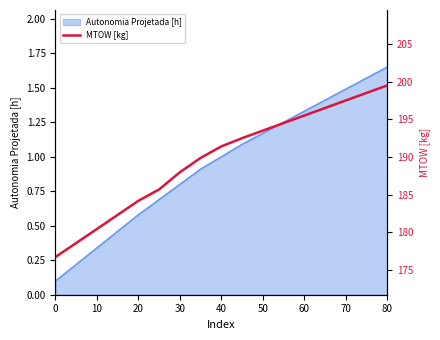

How many data points are less than 191?

8